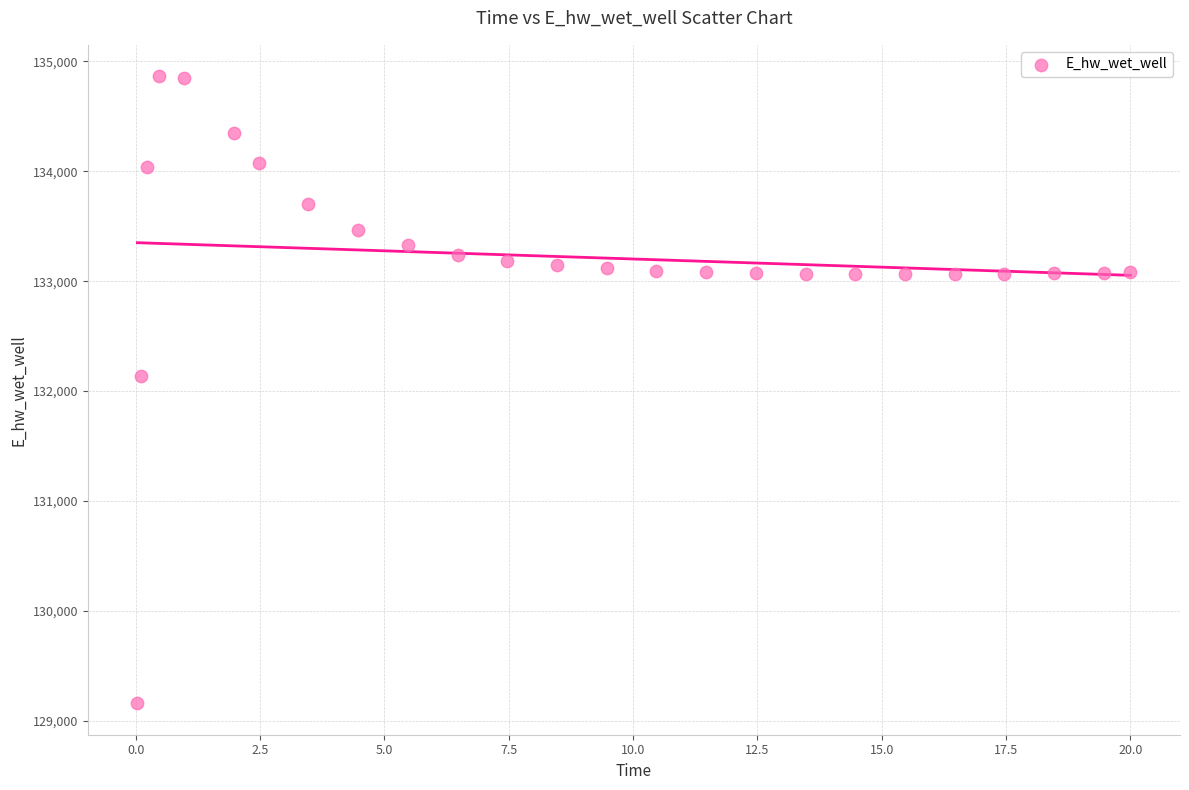

What Y value in the scatter plot is closest to 132011?

132136.4